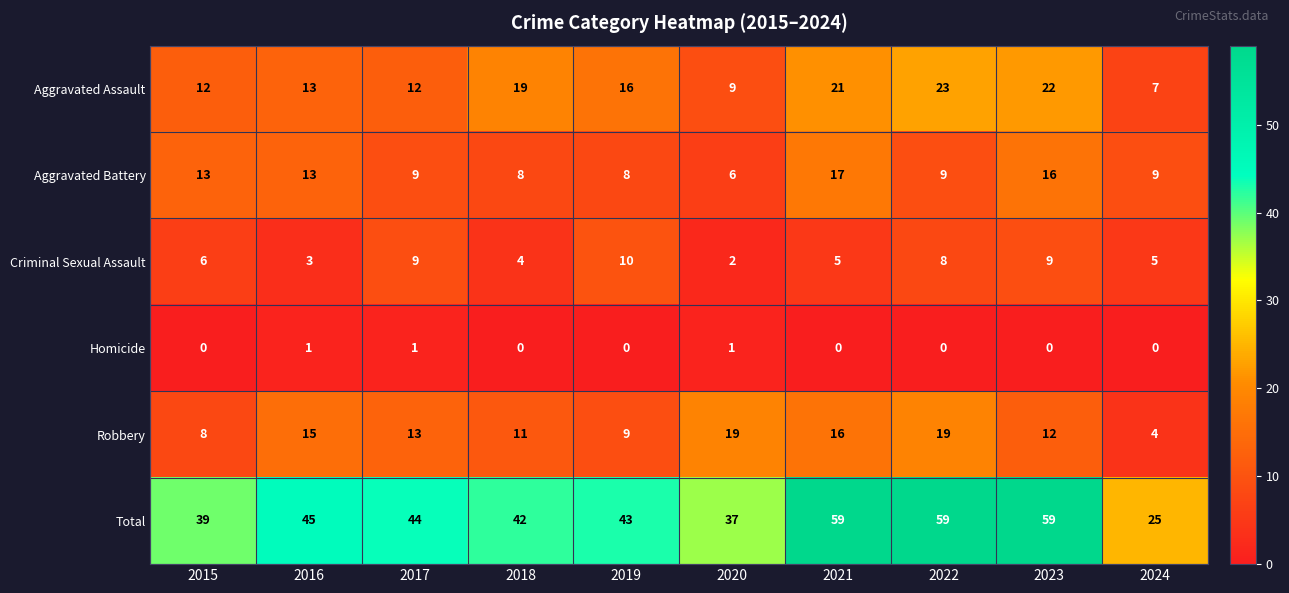

What is the difference between the Aggravated Battery values at 2022 and 2016?

4